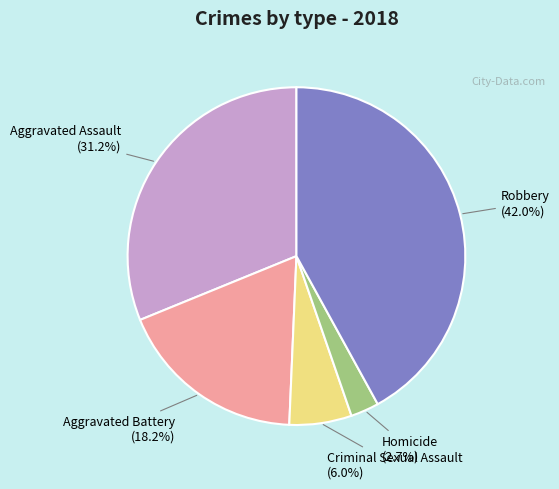

Is there any slice that represents more than half of the pie?

No